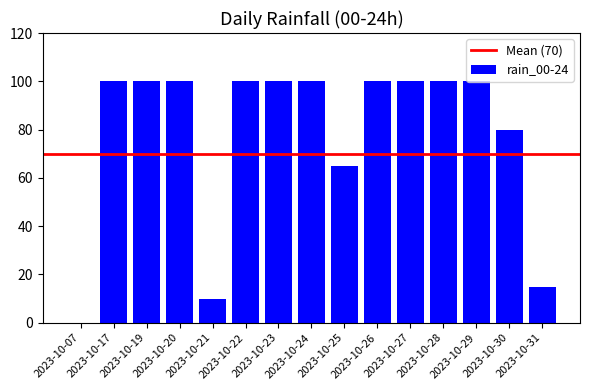

Read the value at 2023-10-17.

100